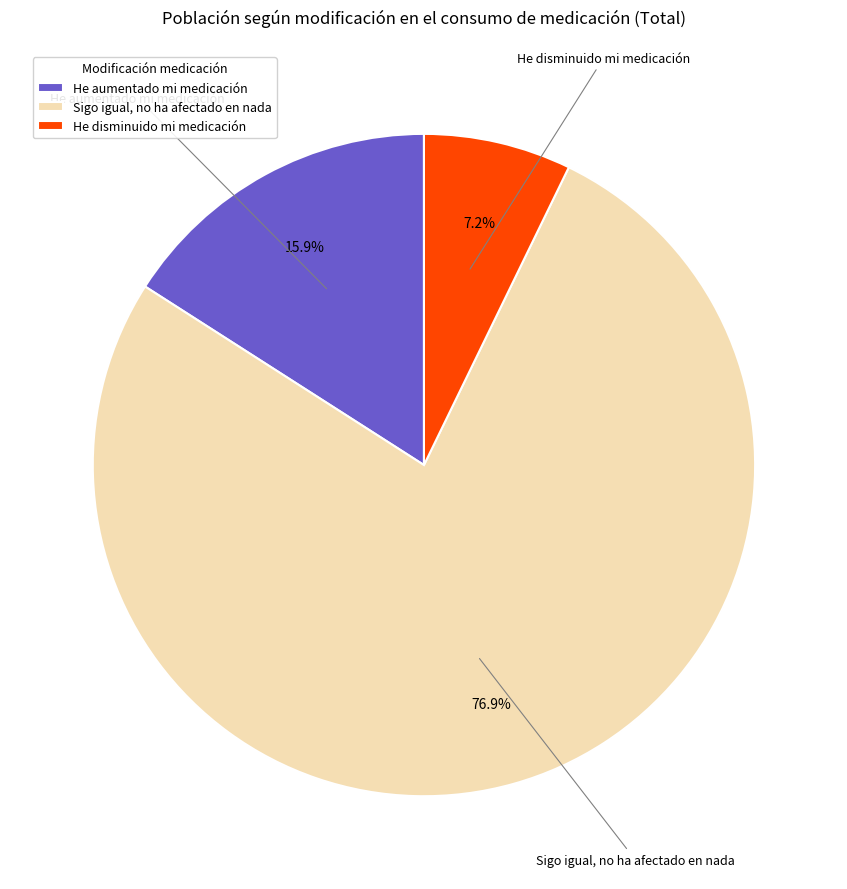

To the nearest percent, what is the combined percentage of He aumentado mi medicación and He disminuido mi medicación?

23%